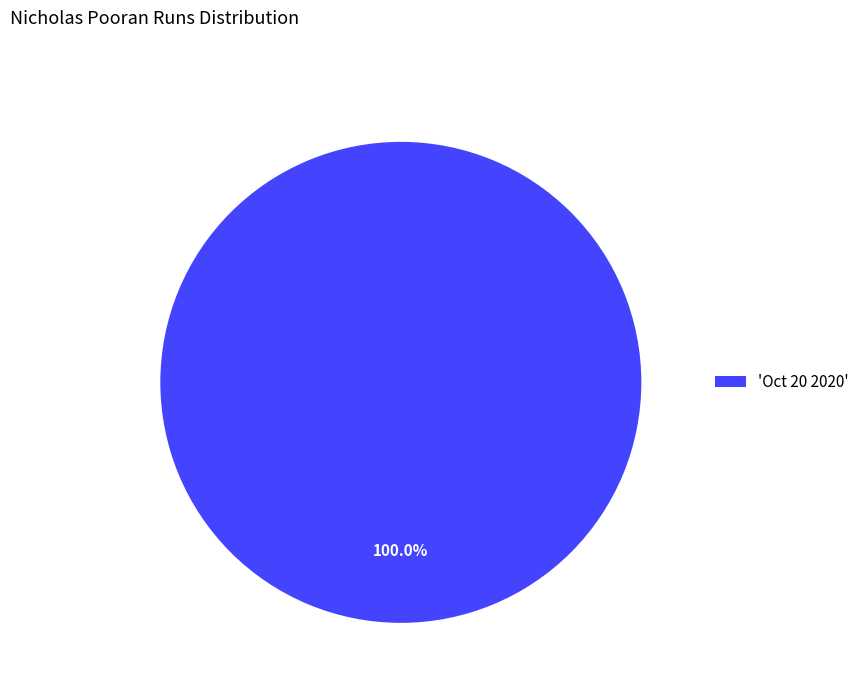

Is there any slice that represents more than half of the pie?

Yes